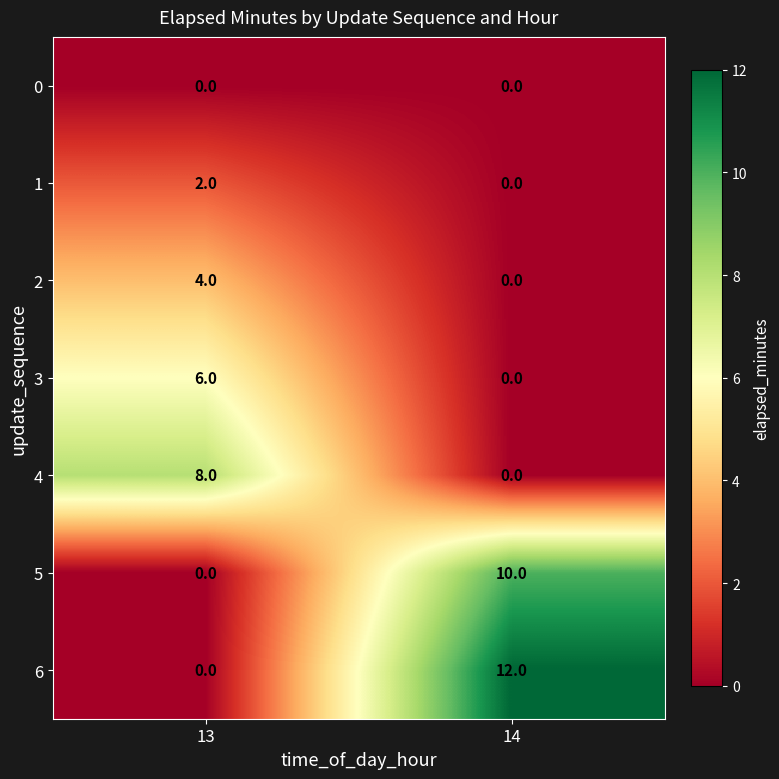

Reading left to right, what are all the values shown in this chart?

0: 0	0
1: 2	0
2: 4	0
3: 6	0
4: 8	0
5: 0	10
6: 0	12